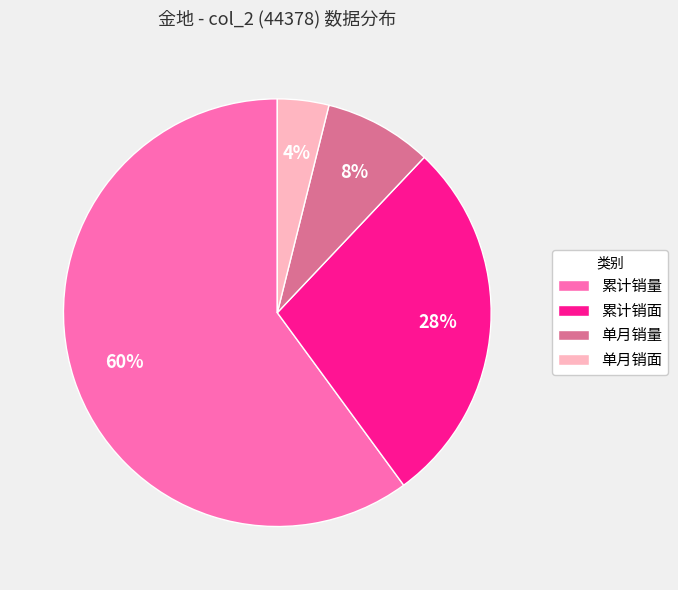

The 累计销量 slice represents 14% of the pie. True or false?

False